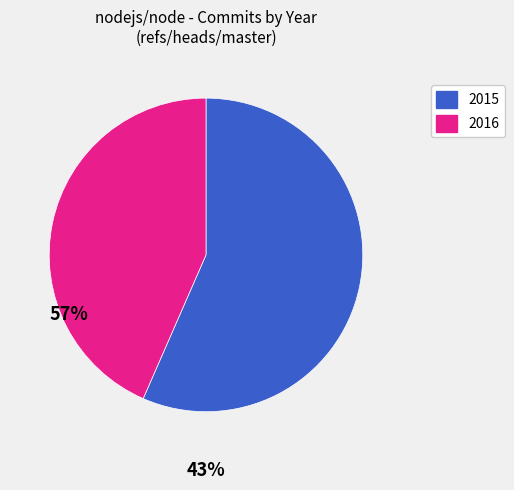

How many segments does this pie chart have?

2